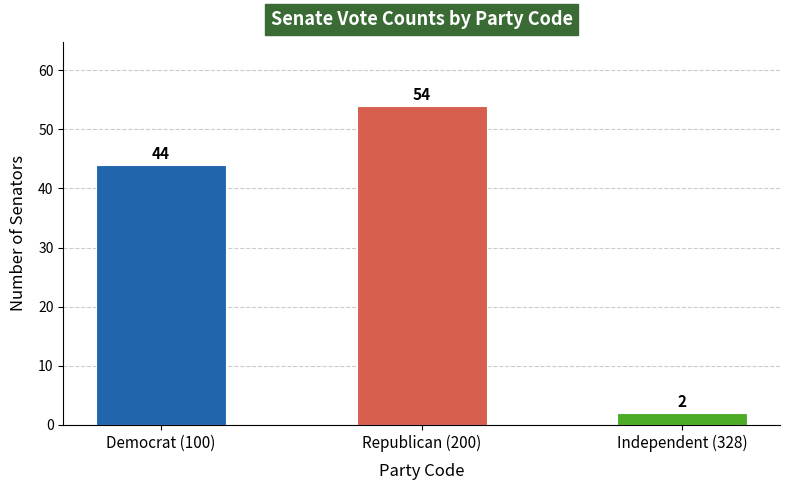

List the labels in order of value, largest first.

Republican (200), Democrat (100), Independent (328)